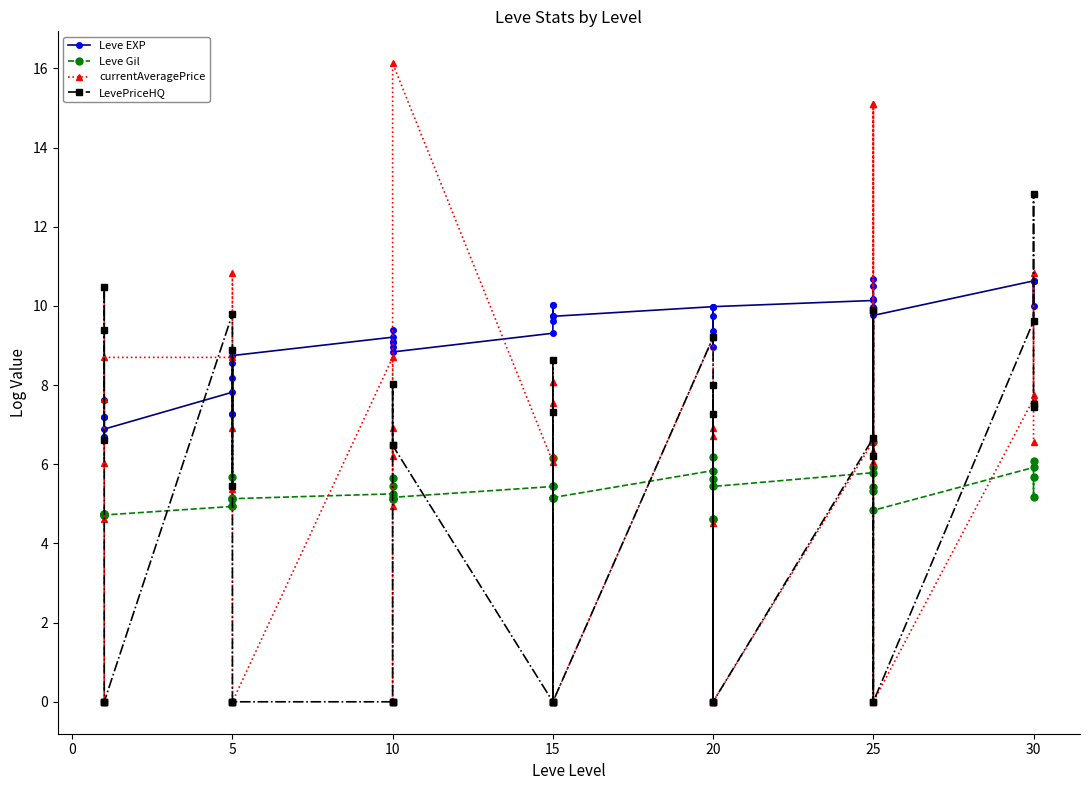

What is the highest value of the LevePriceHQ series?

12.8